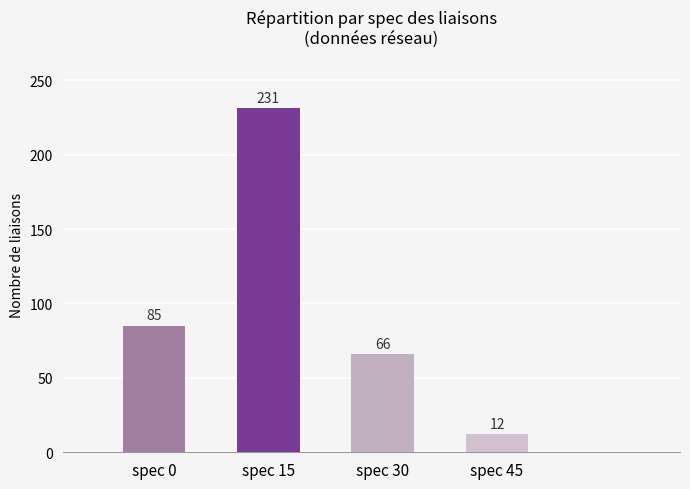

How many bars are there in total?

4